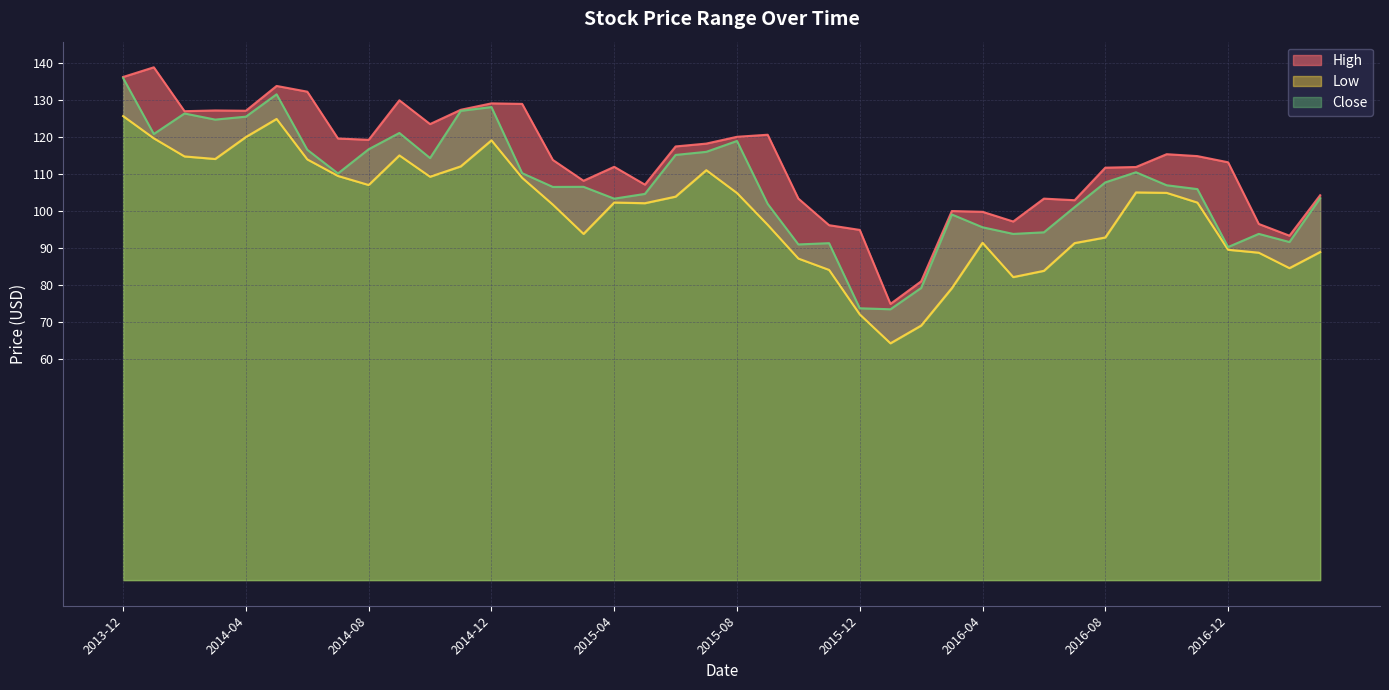

What is the label of the 6th point from the right?

2016-10